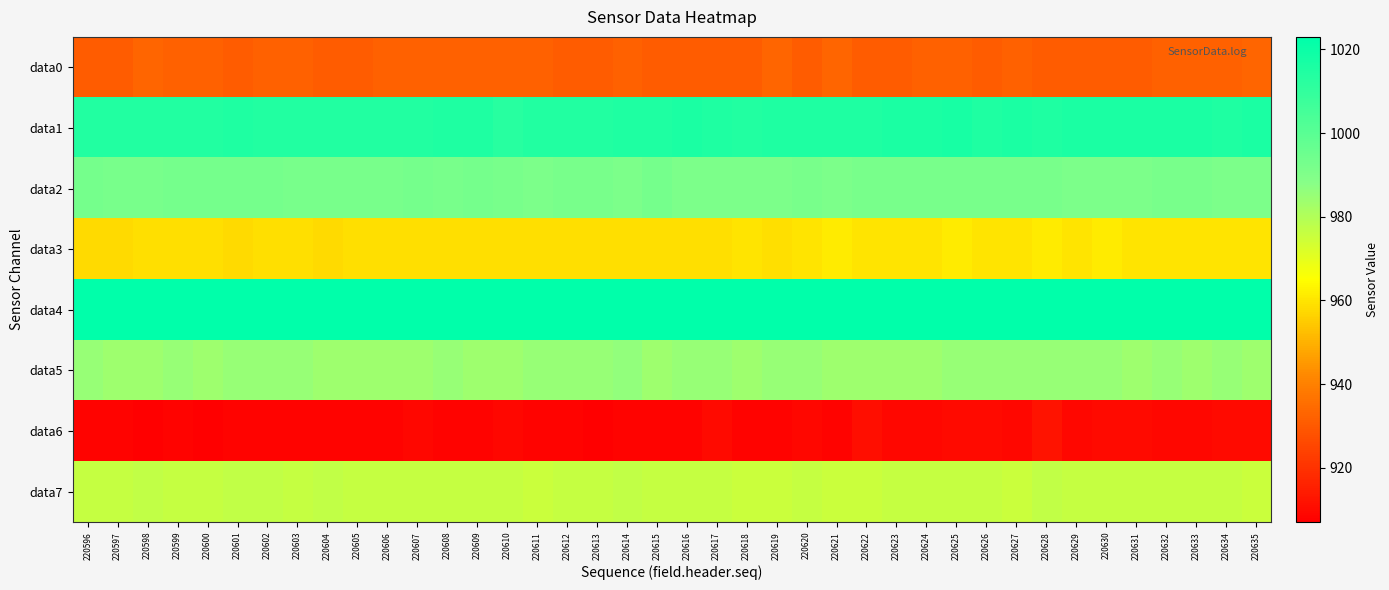

List the series in order of their peak value, highest first.

data4, data1, data2, data5, data7, data3, data0, data6